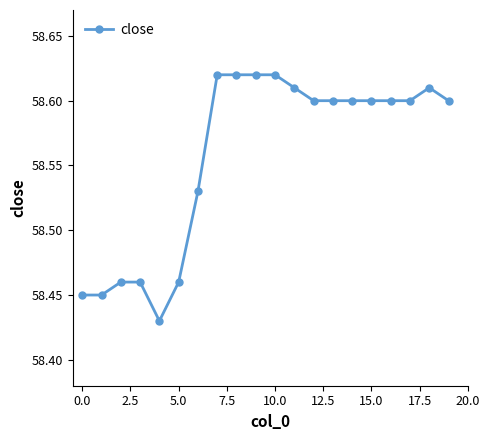

How many values are between 58 and 59?

20